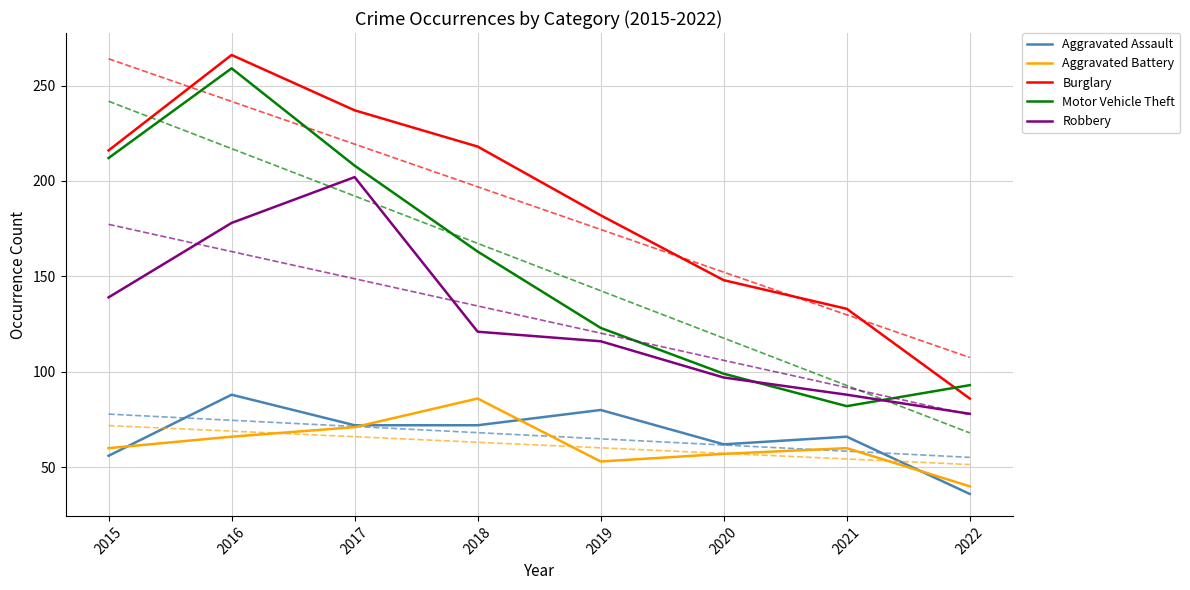

Reading left to right, what are all the values shown in this chart?

Aggravated Assault: 2015=56	2016=88	2017=72	2018=72	2019=80	2020=62	2021=66	2022=36
Aggravated Battery: 2015=60	2016=66	2017=71	2018=86	2019=53	2020=57	2021=60	2022=40
Burglary: 2015=216	2016=266	2017=237	2018=218	2019=182	2020=148	2021=133	2022=86
Motor Vehicle Theft: 2015=212	2016=259	2017=208	2018=163	2019=123	2020=99	2021=82	2022=93
Robbery: 2015=139	2016=178	2017=202	2018=121	2019=116	2020=97	2021=88	2022=78